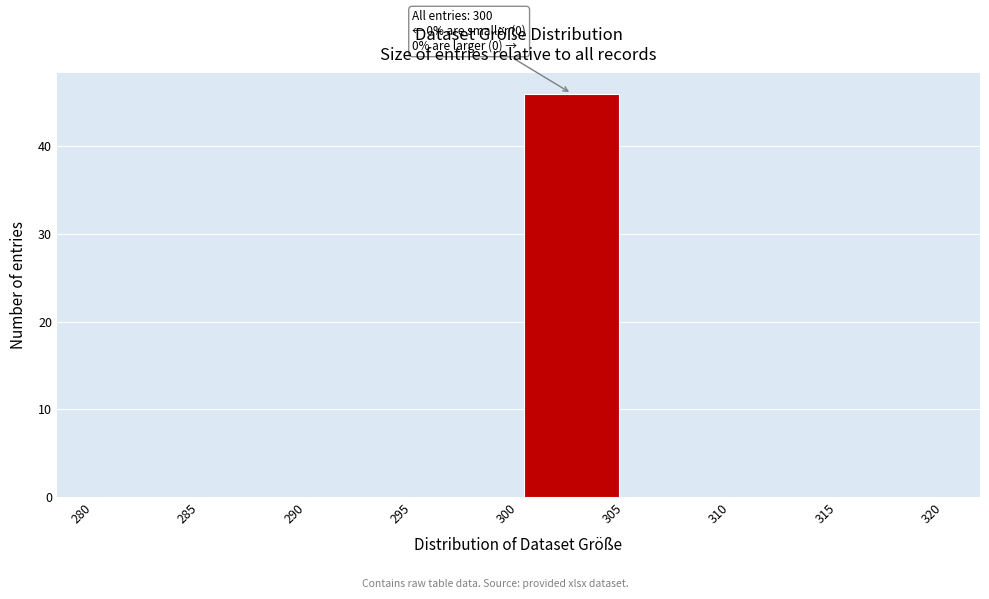

Over which range of the x-axis is the bar tallest?

300 to 305